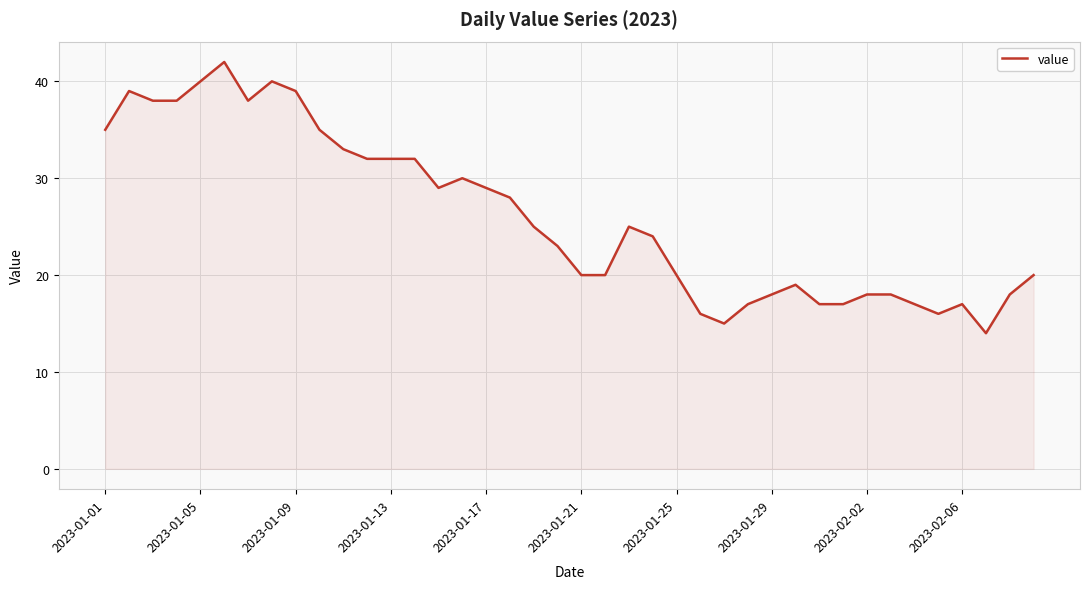

What is the minimum value shown in the chart?

14